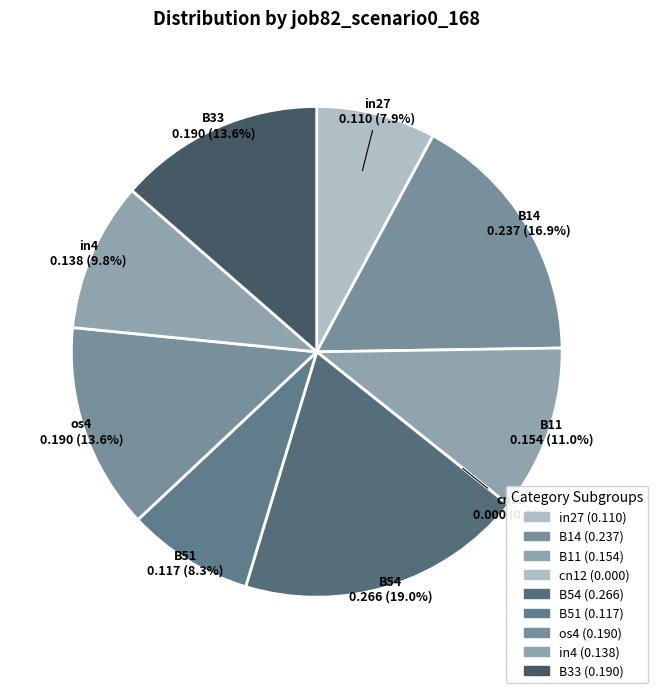

Is it true that B33 is 1% of the pie?

False